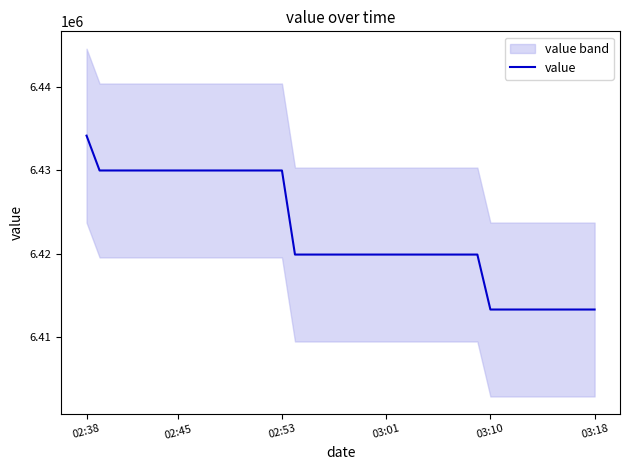

How many series are shown in this chart?

1